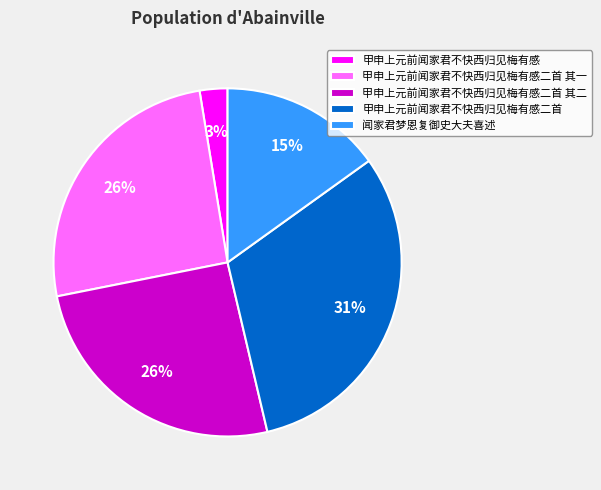

What is the smallest slice in the pie chart?

甲申上元前闻家君不快西归见梅有感